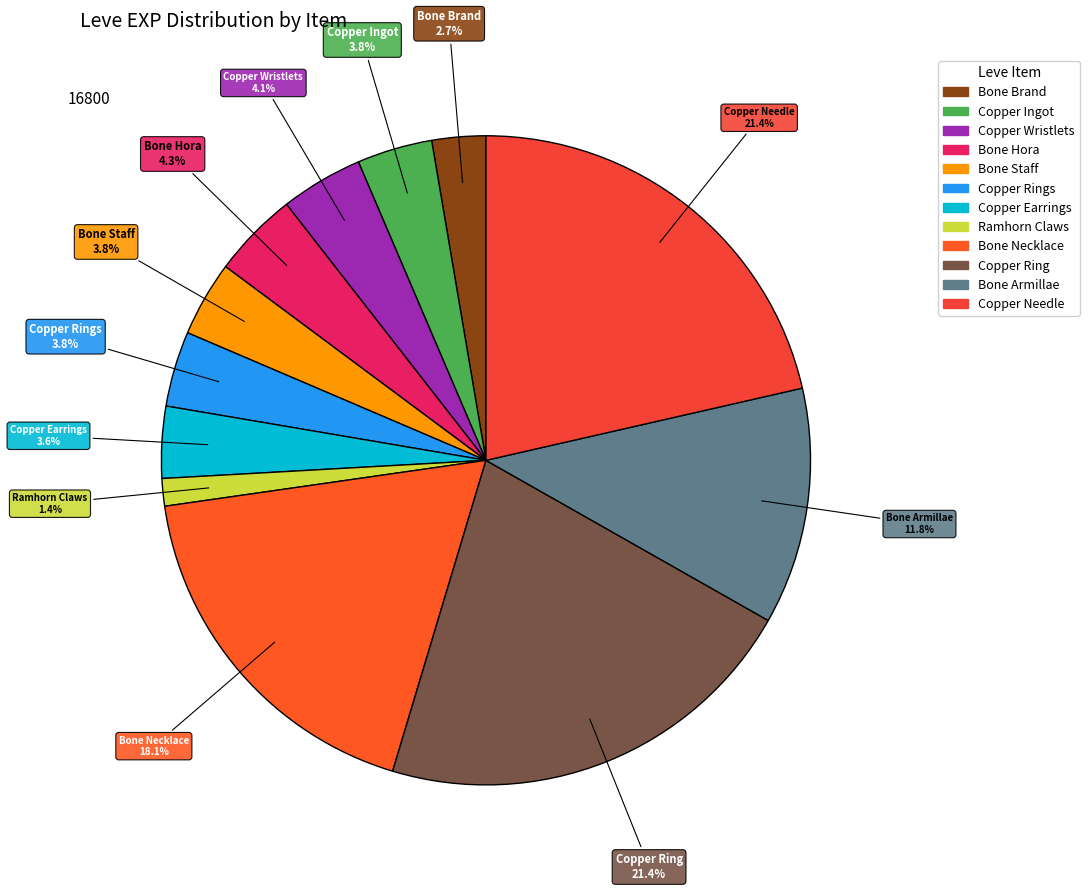

Is it true that Bone Necklace is 25% of the pie?

False